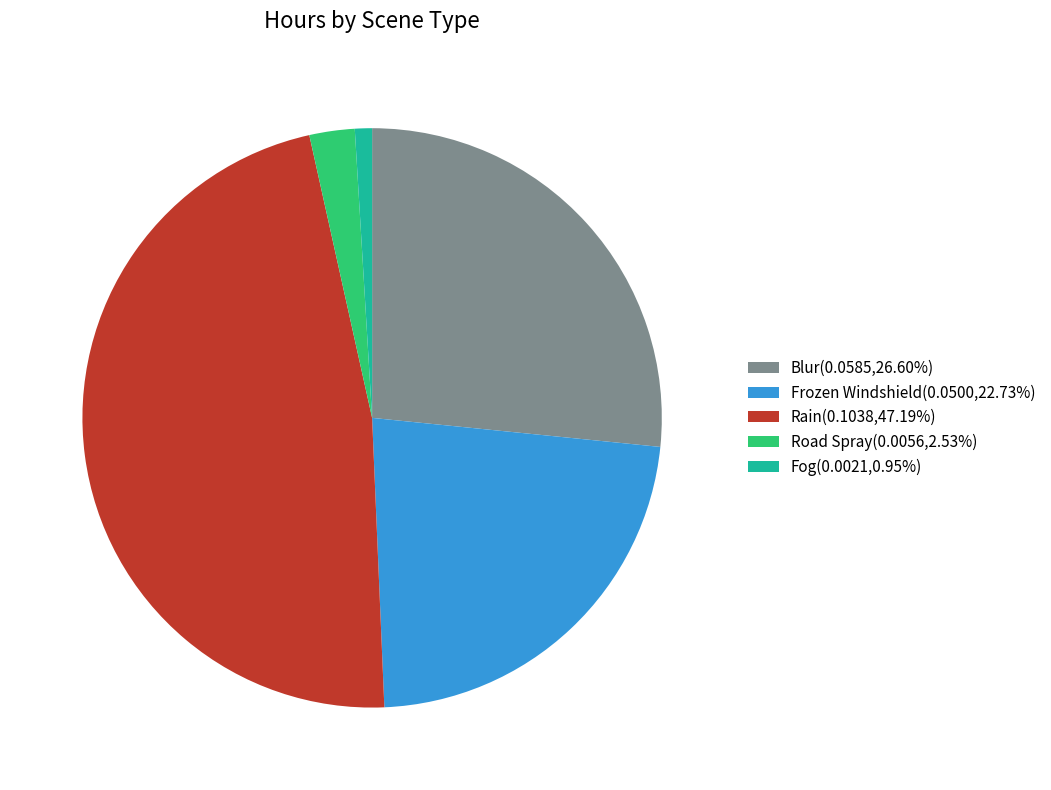

Do Rain(0.1038,47.19%) and Blur(0.0585,26.60%) together represent more than half of the pie?

Yes